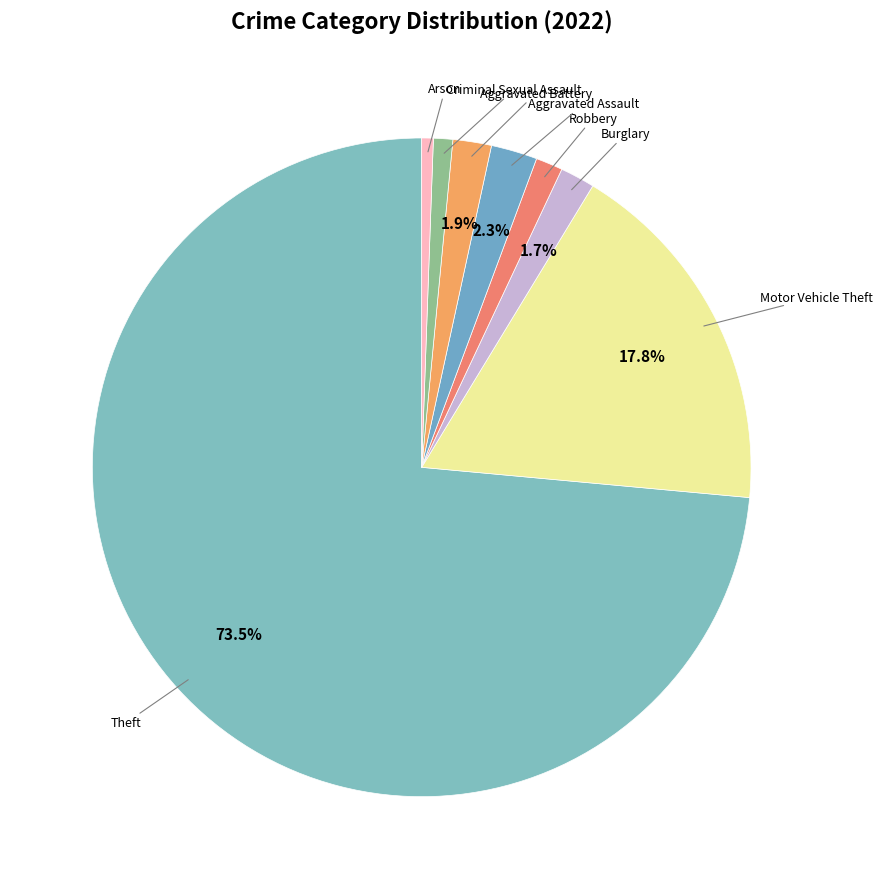

Which category has the biggest portion of the pie?

Theft